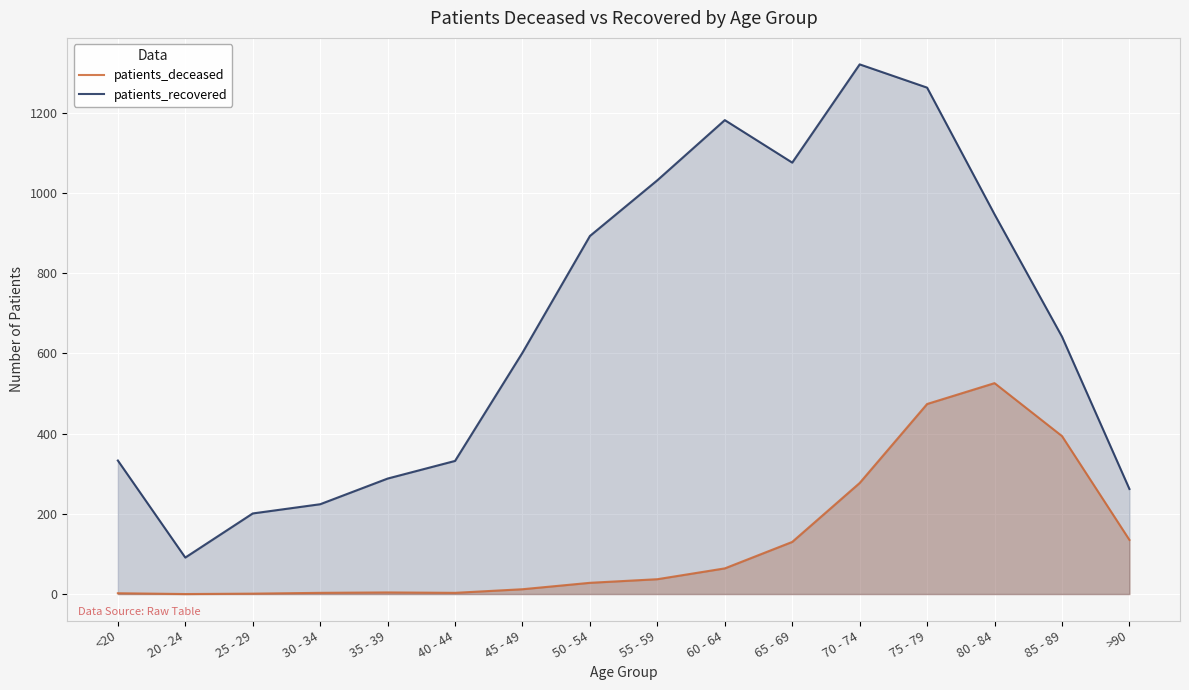

What is the difference between the maximum and minimum values in the patients_recovered series?

1230